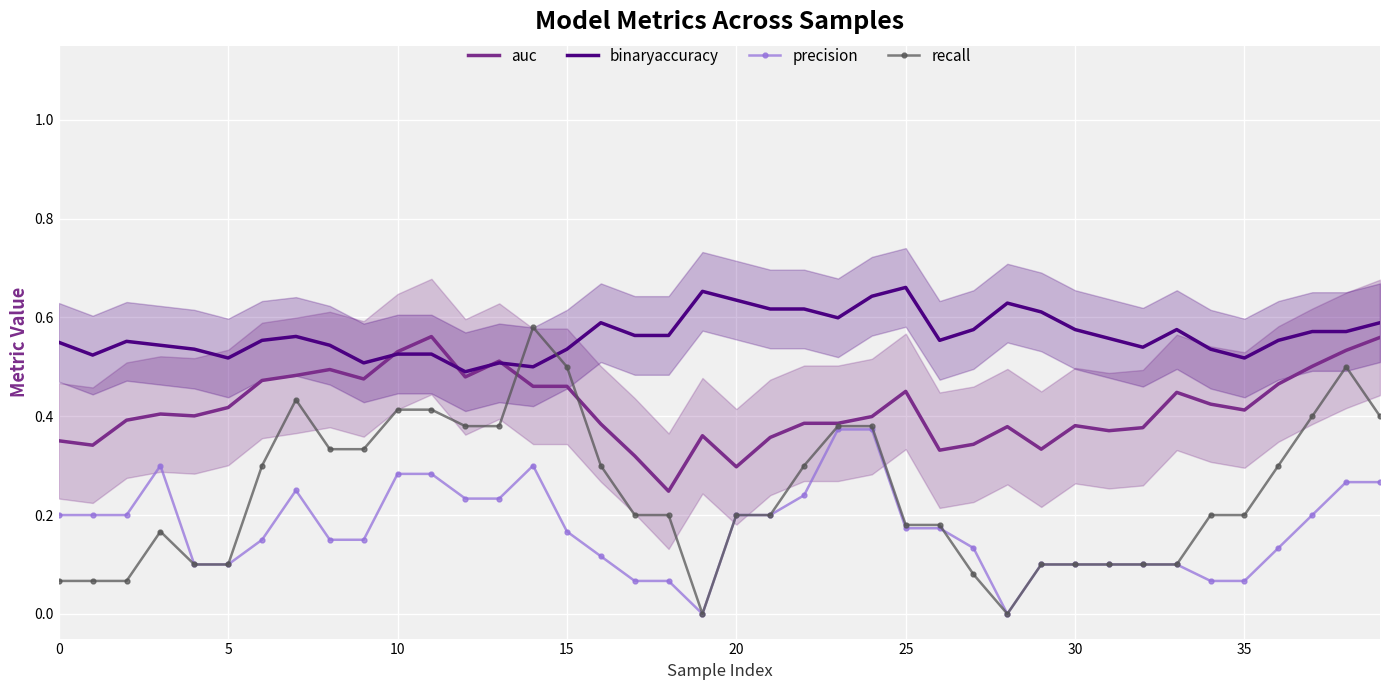

Is it true that precision equals 0.1 at 32?

True